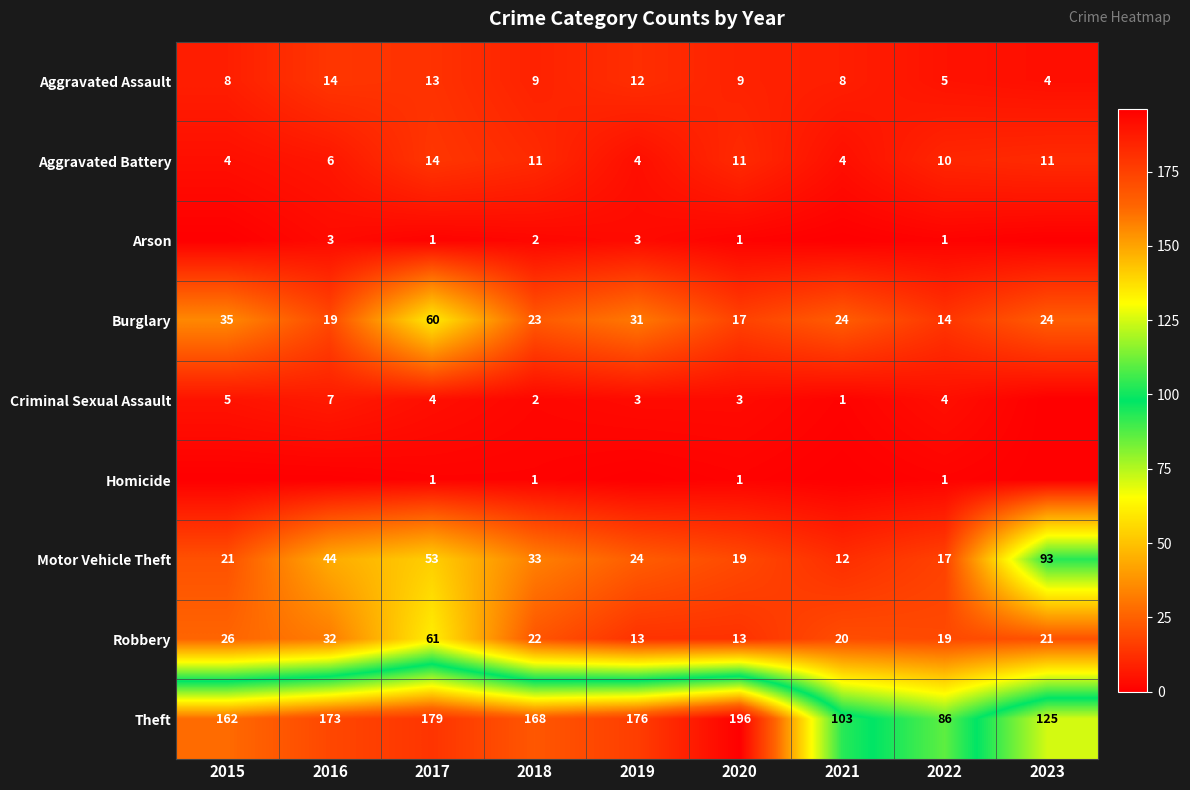

Count the number of categories in the chart.

9